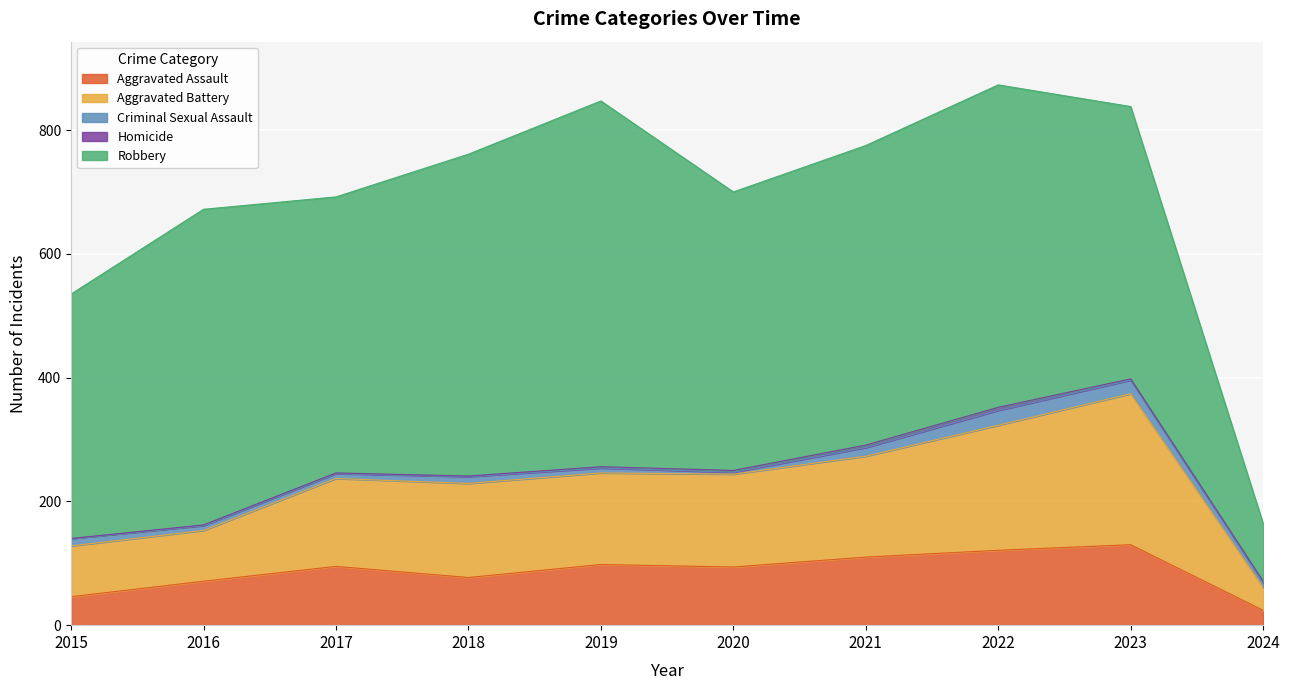

How many positive values does the Homicide series have?

9